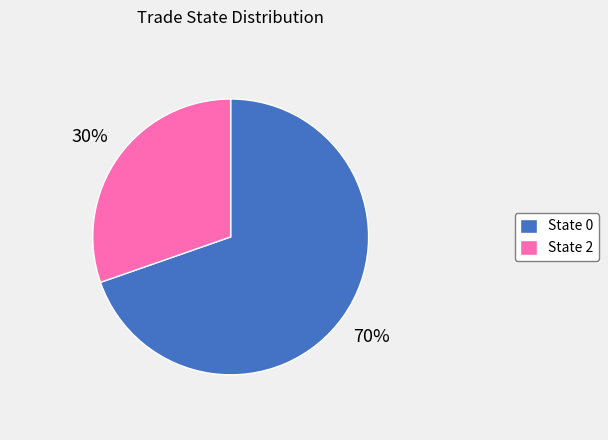

What percentage is the State 2 slice, to the nearest percent?

30%